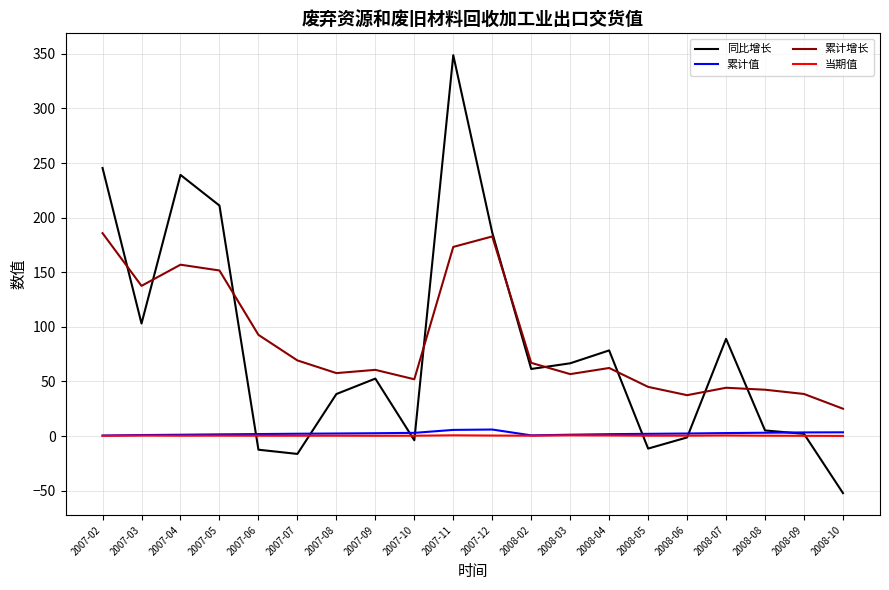

True or false: 当期值 and 累计增长 intersect in this chart.

False